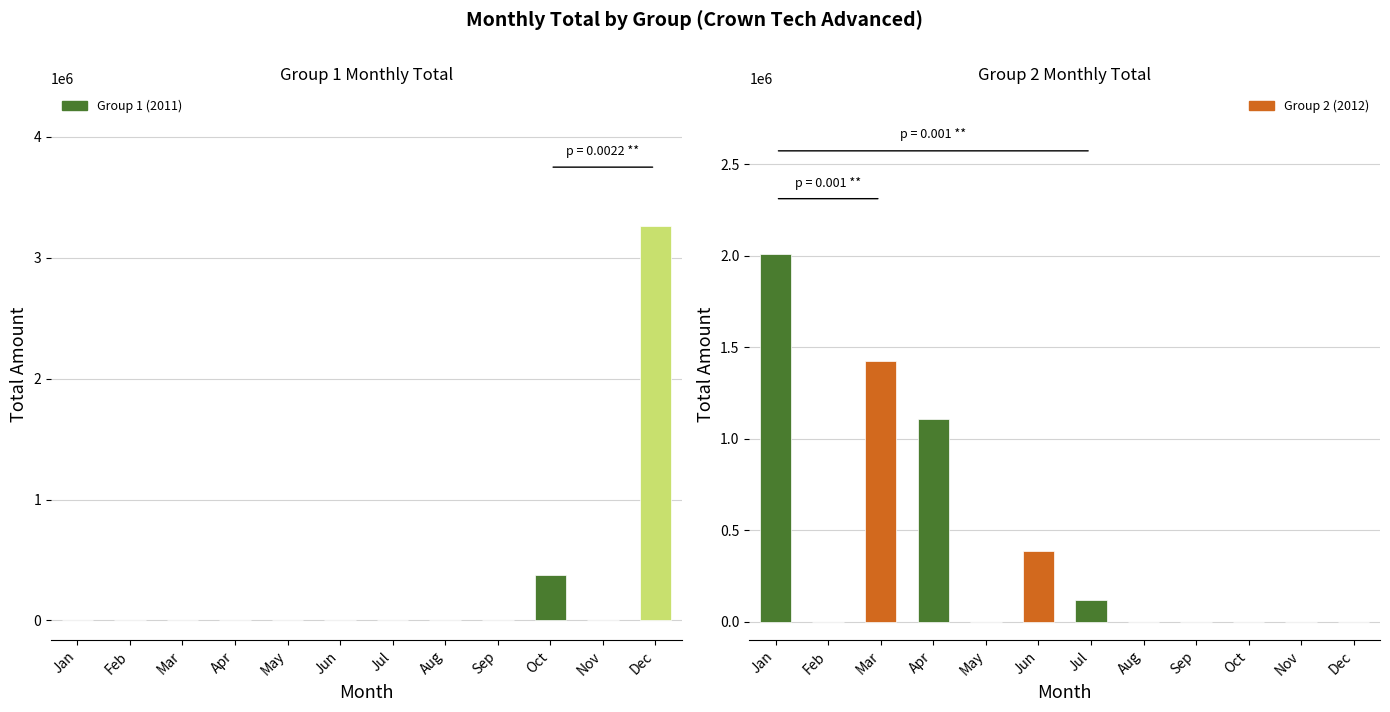

Which series has the widest spread of values?

Group 1 (2011)